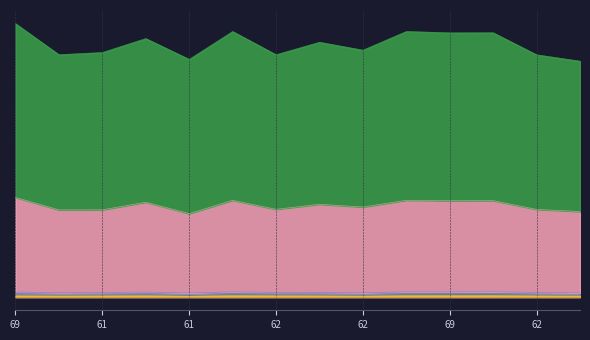

What is the value of the TSOC point at the 9th from the left?

161